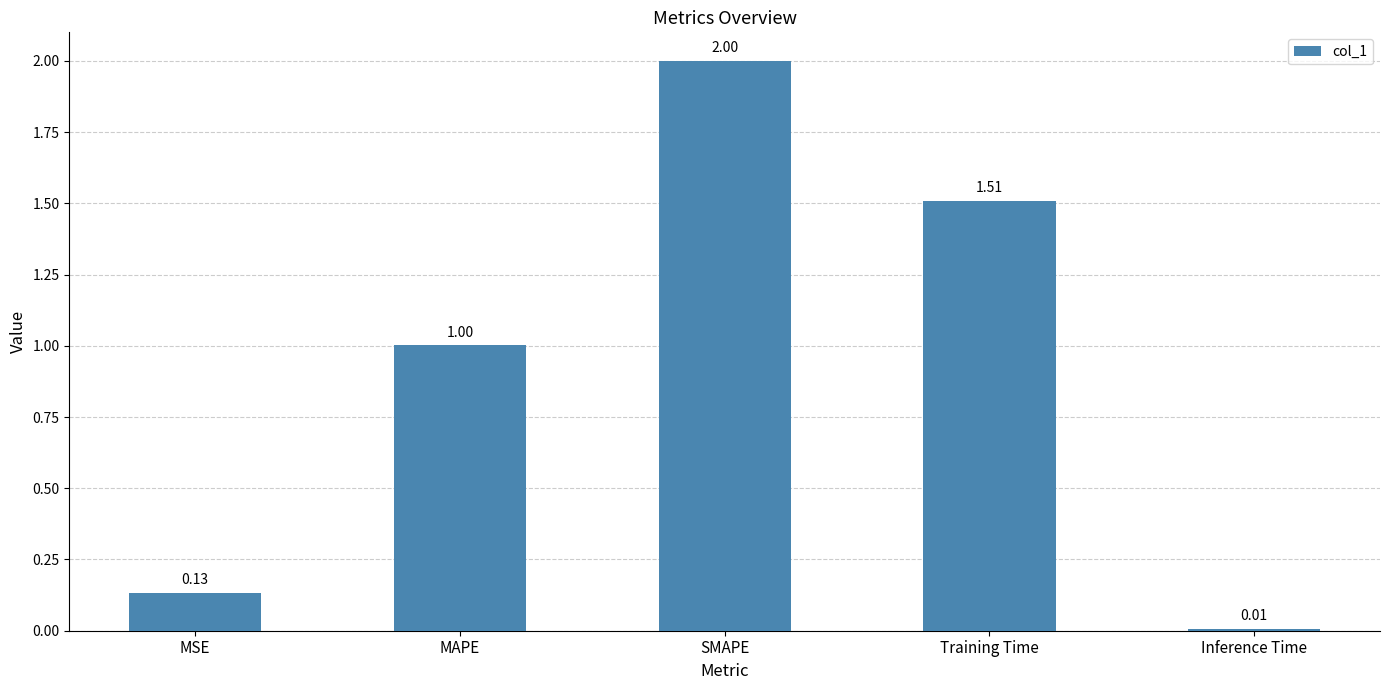

What is the difference between the maximum and minimum values?

2.0